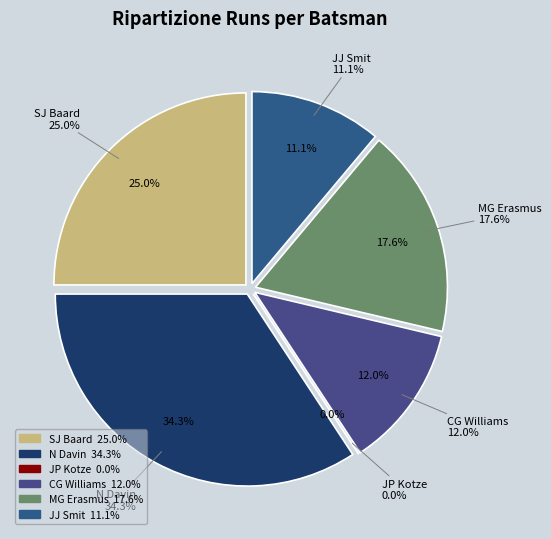

To the nearest percent, what portion does SJ Baard represent?

25%